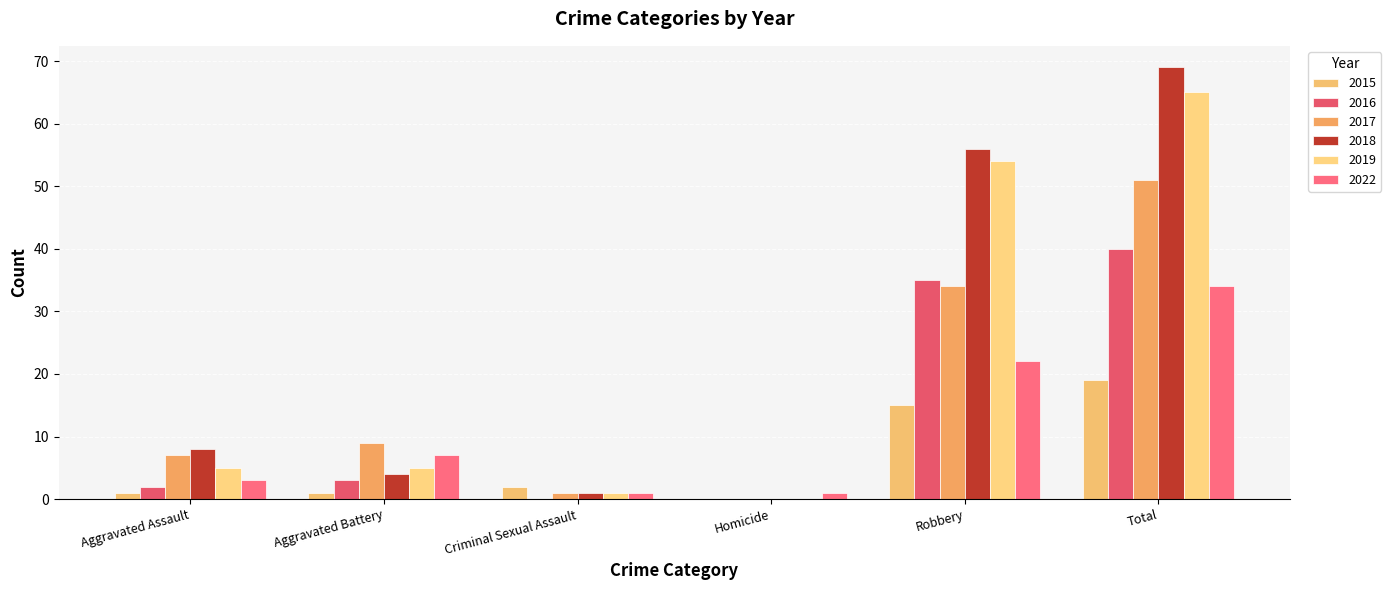

What is the label of the 1st bar from the left?

Aggravated Assault